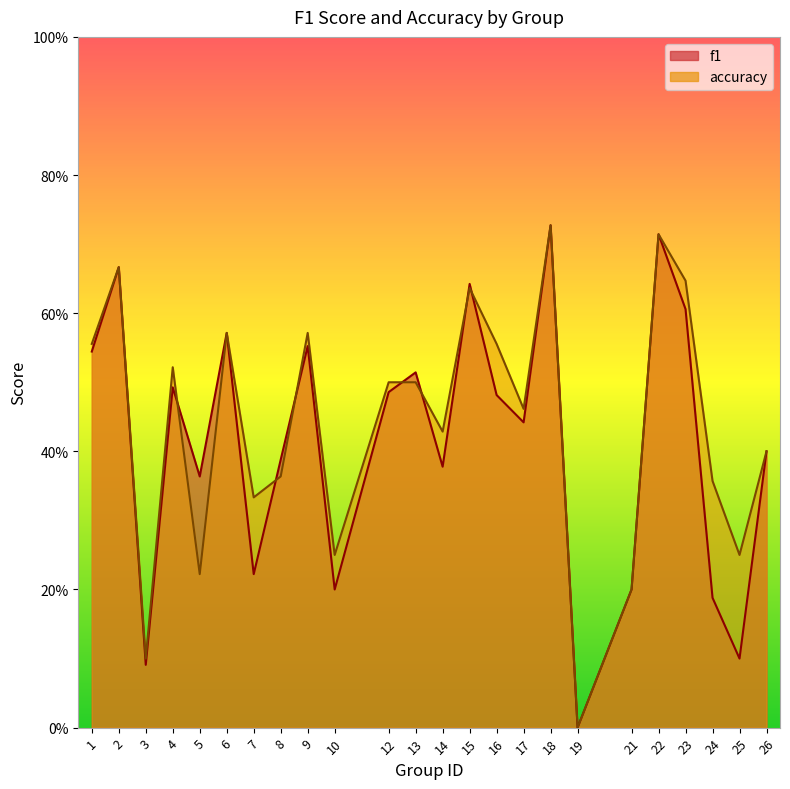

True or false: f1 has a value of 0.2 at 22.

False